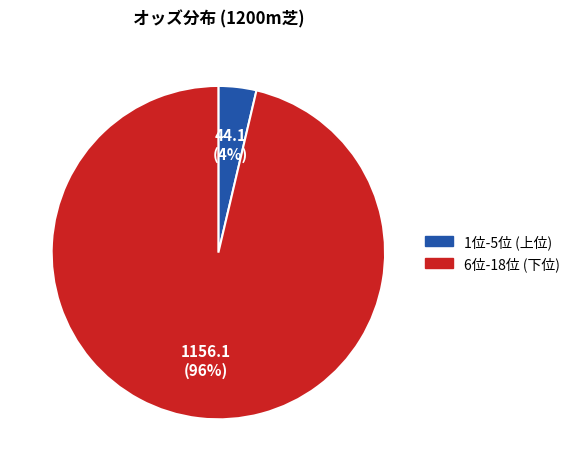

Is there any slice that represents more than half of the pie?

Yes